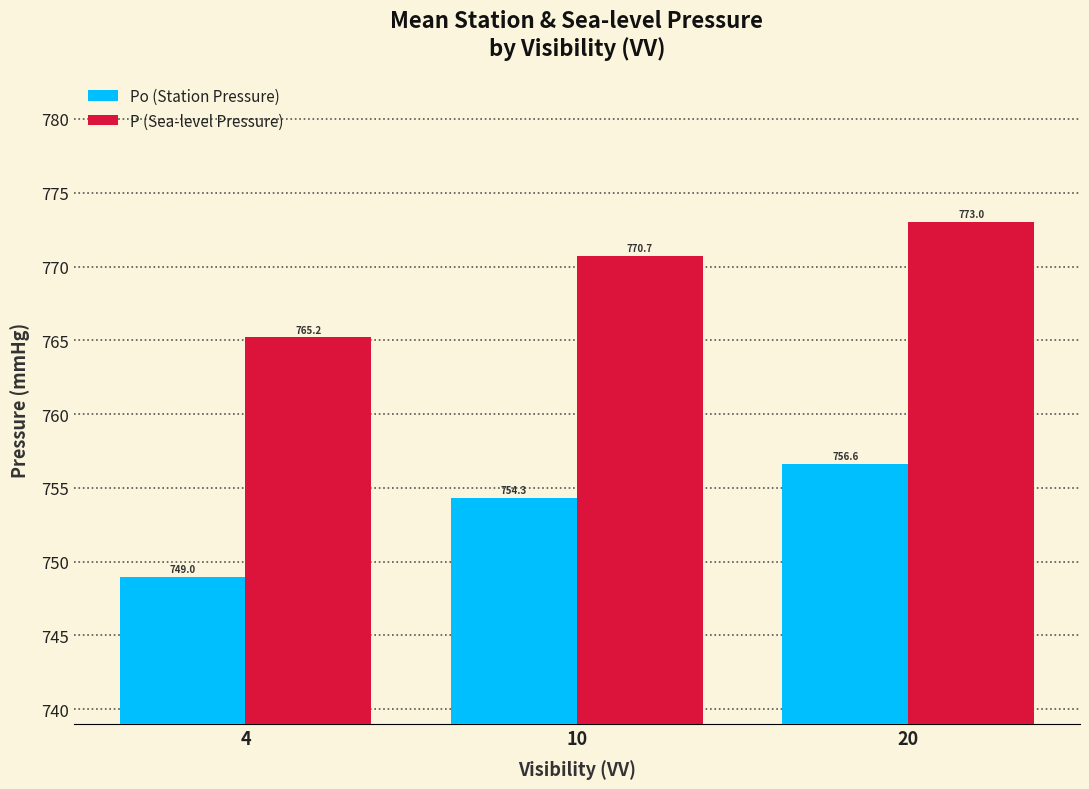

What is the sum of the P (Sea-level Pressure) values at 4 and 10?

1535.9